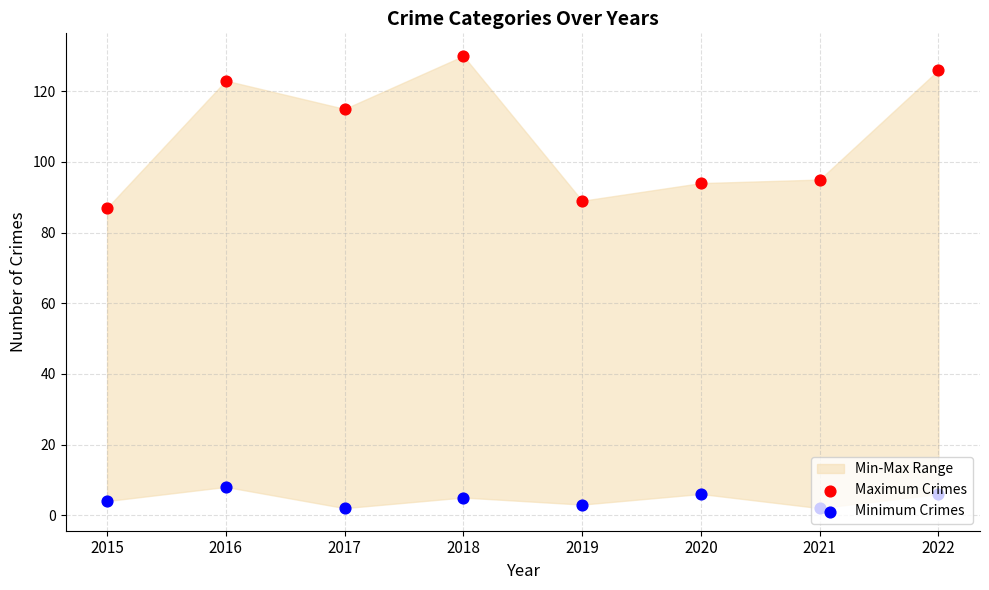

What is the total value across all series at 2015?

91